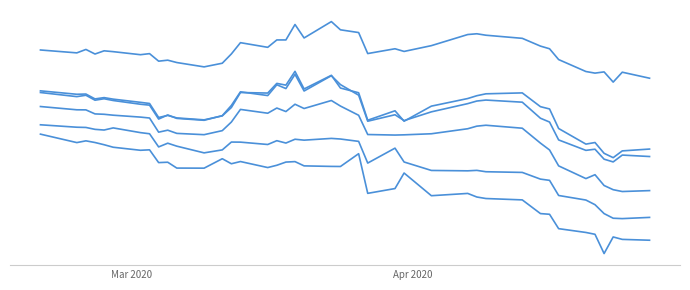

Does the chart display data point markers on the line(s)?

No